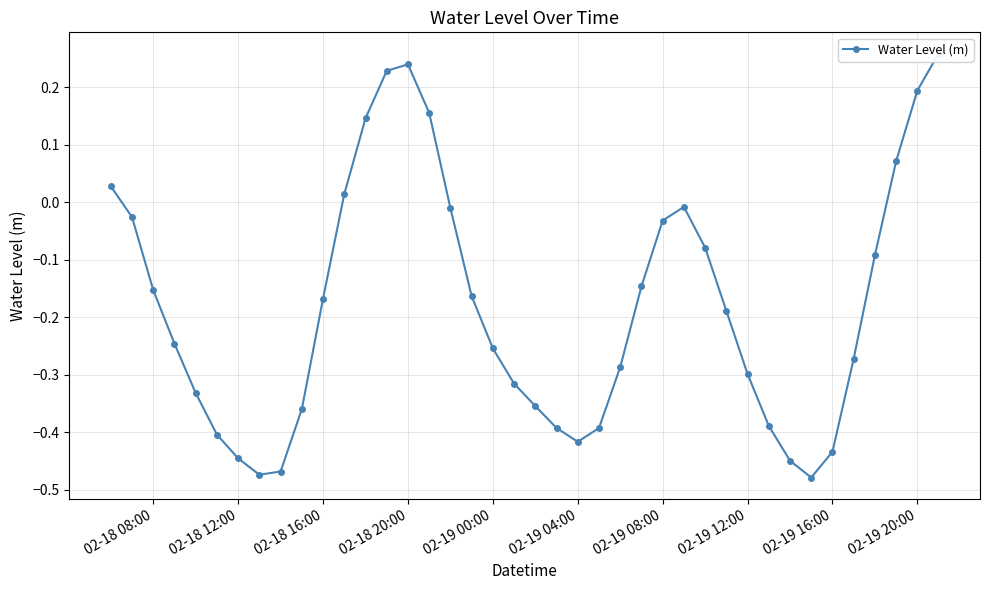

What is the difference between the values at 18 and 02-19 00:00?

0.1